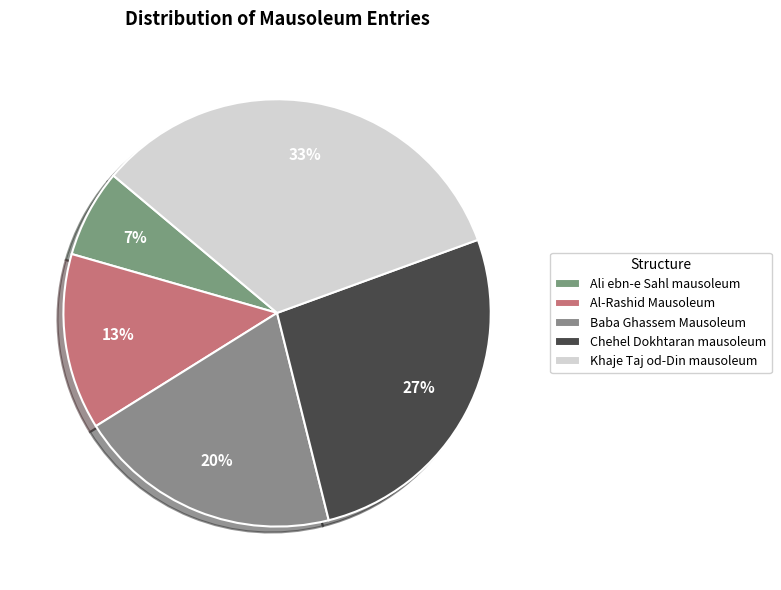

Does Baba Ghassem Mausoleum represent more than half of the total?

No